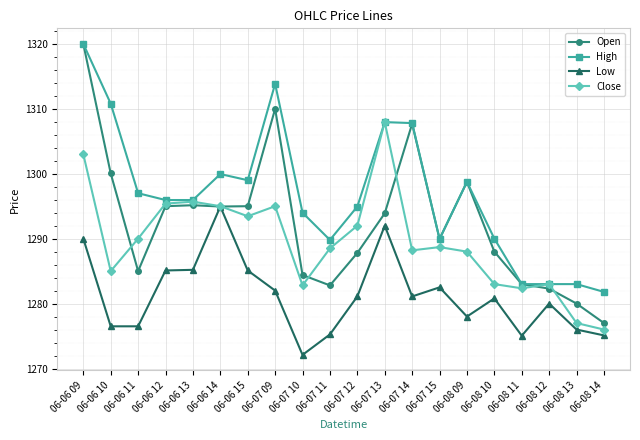

Which series changed the most between 06-07 11 and 06-08 09?

Open